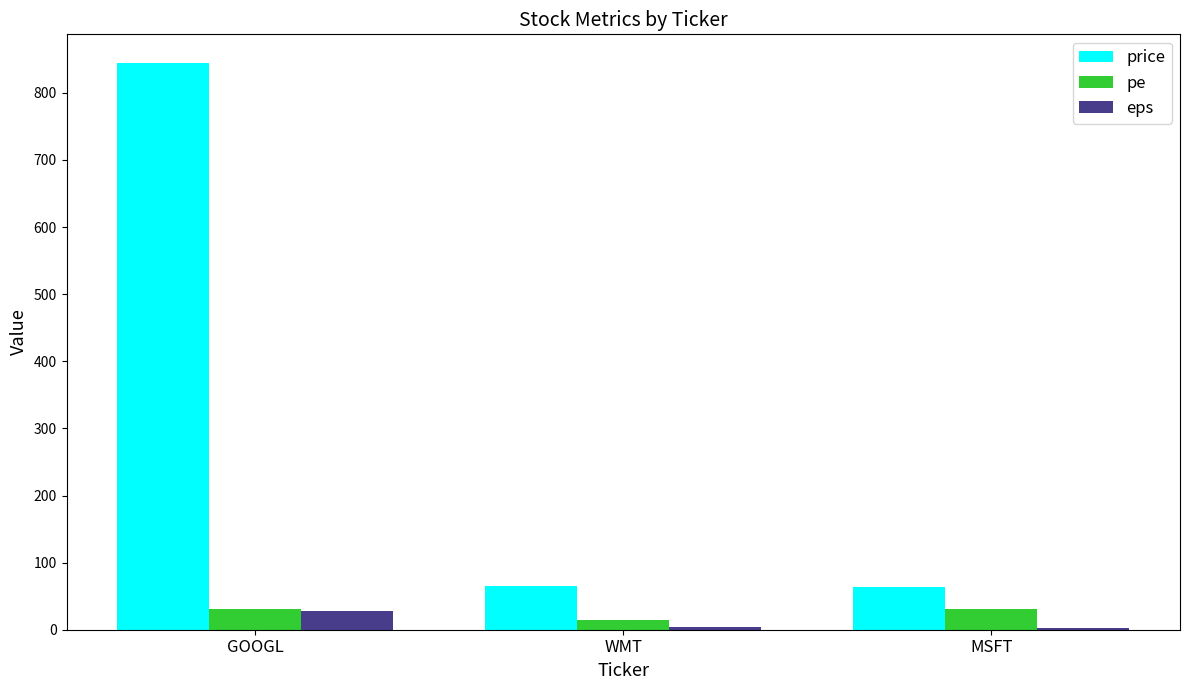

The value of price at MSFT is 25.2. True or false?

False